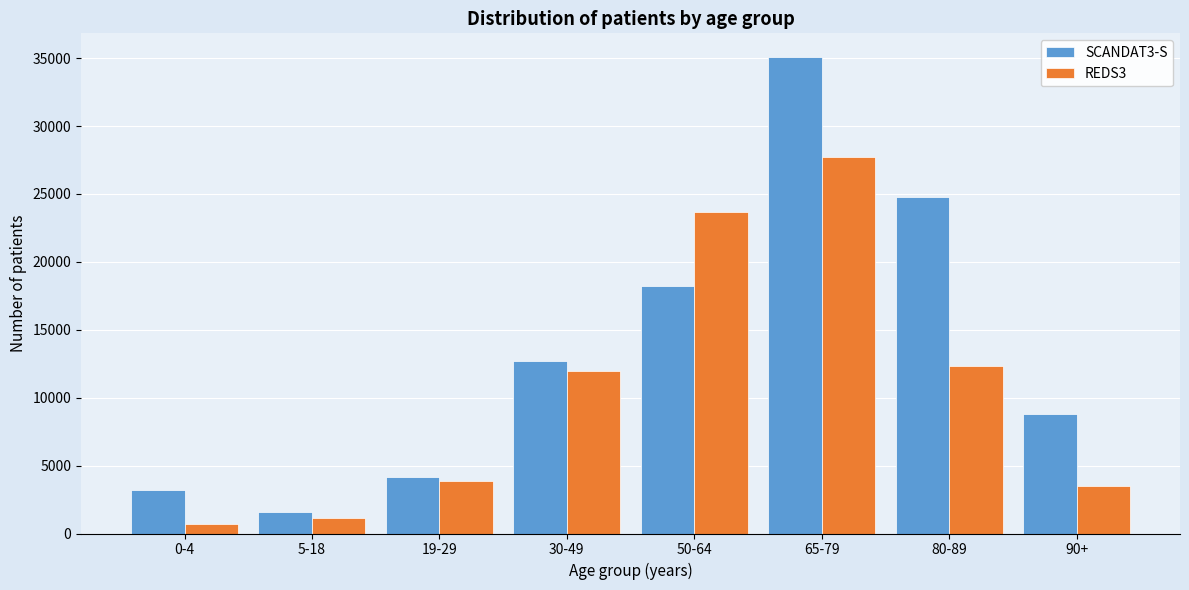

Reading left to right, what are all the values shown in this chart?

SCANDAT3-S: 0-4=3174	5-18=1603	19-29=4188	30-49=12730	50-64=18213	65-79=35076	80-89=24743	90+=8784
REDS3: 0-4=717	5-18=1172	19-29=3859	30-49=11995	50-64=23653	65-79=27708	80-89=12329	90+=3477